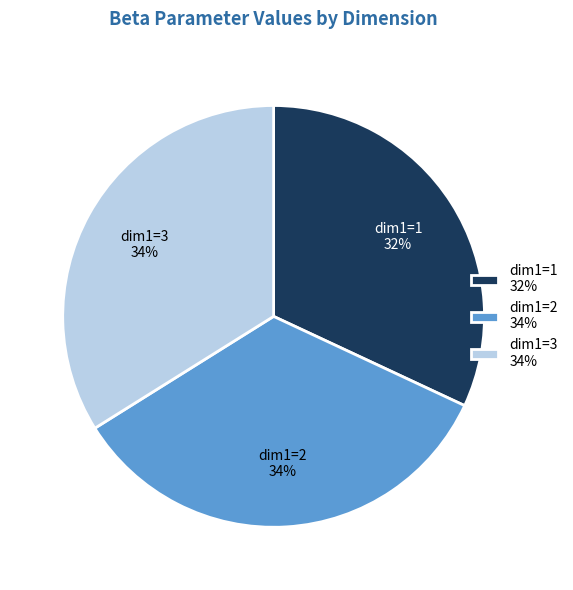

Does dim1=2 represent more than half of the total?

No